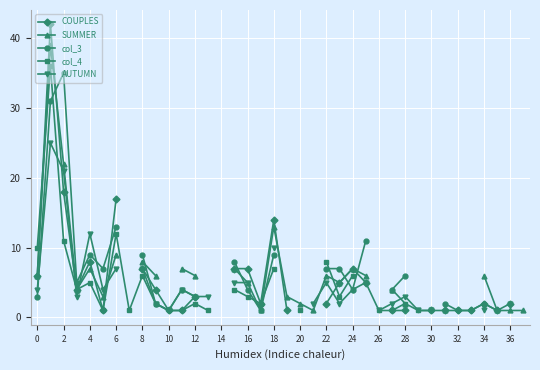

List the series in order of their peak value, highest first.

COUPLES, SUMMER, col_4, col_3, AUTUMN